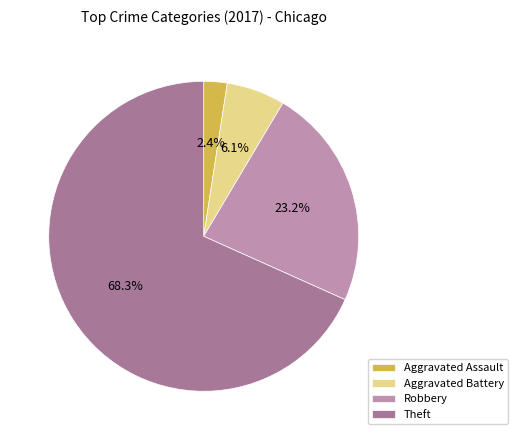

Is there a majority slice in this chart?

Yes